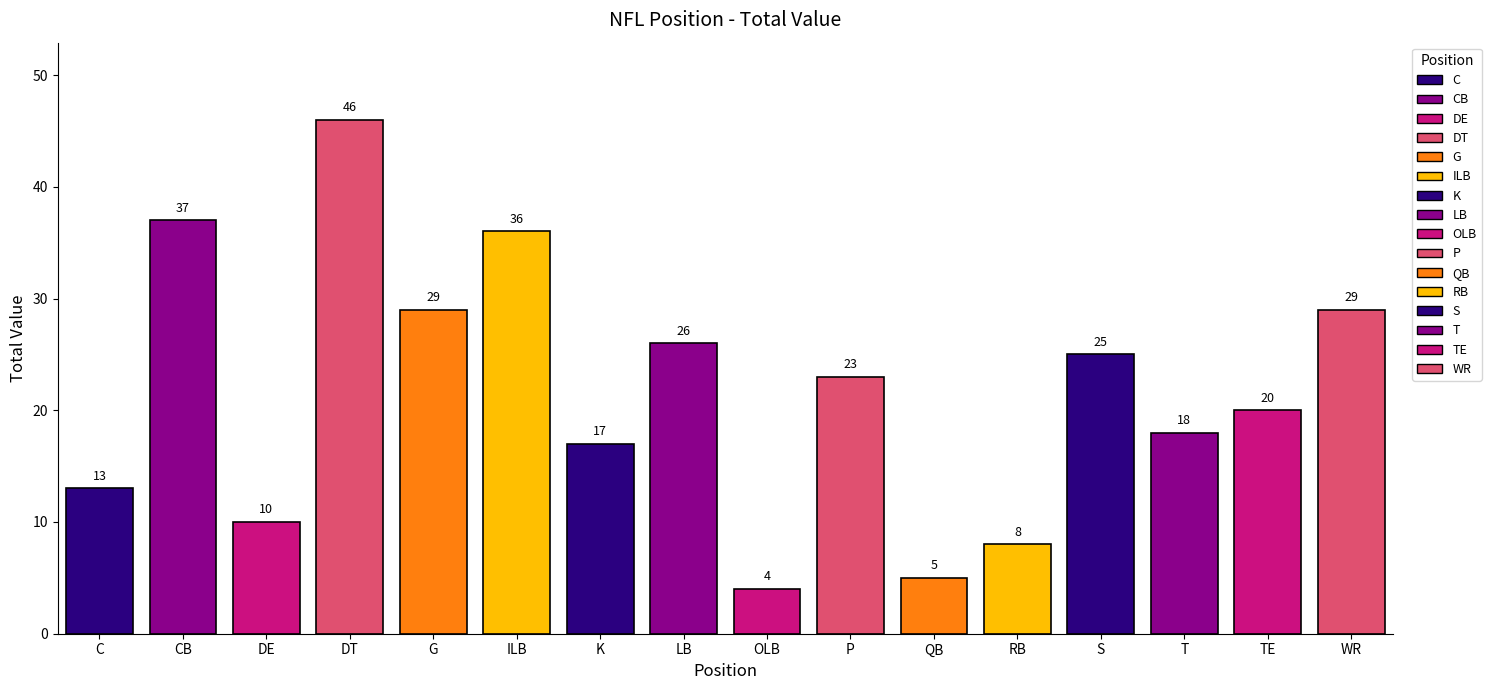

Which category has the lowest value across all series?

OLB